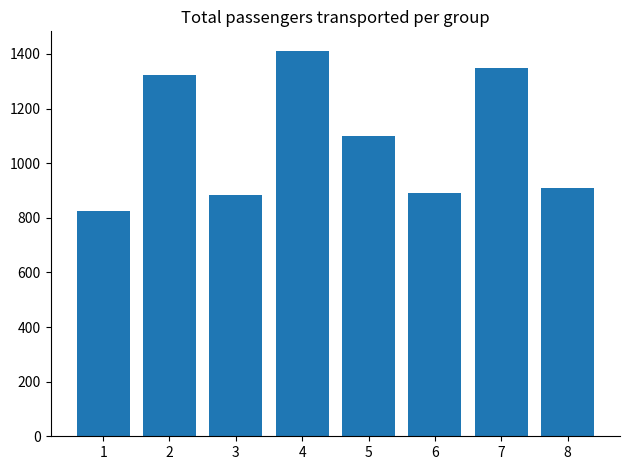

What is the greatest value displayed?

1412